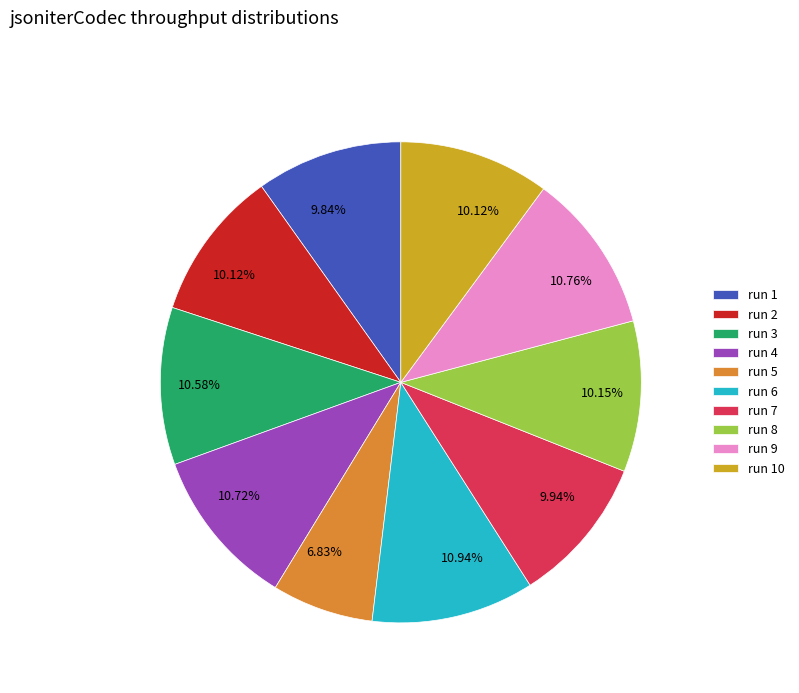

Combined, do run 6 and run 1 account for over 50%?

No